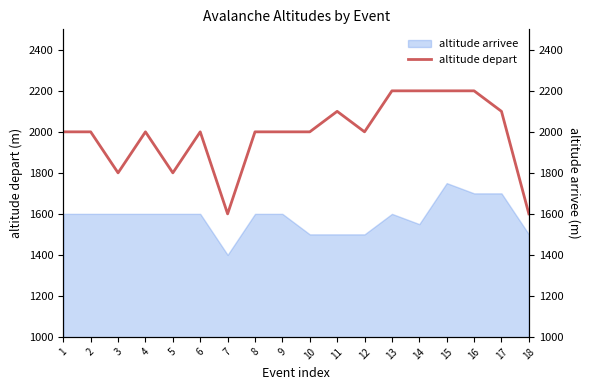

List the labels in order of value, smallest first.

7, 18, 3, 5, 1, 2, 4, 6, 8, 9, 10, 12, 11, 17, 13, 14, 15, 16